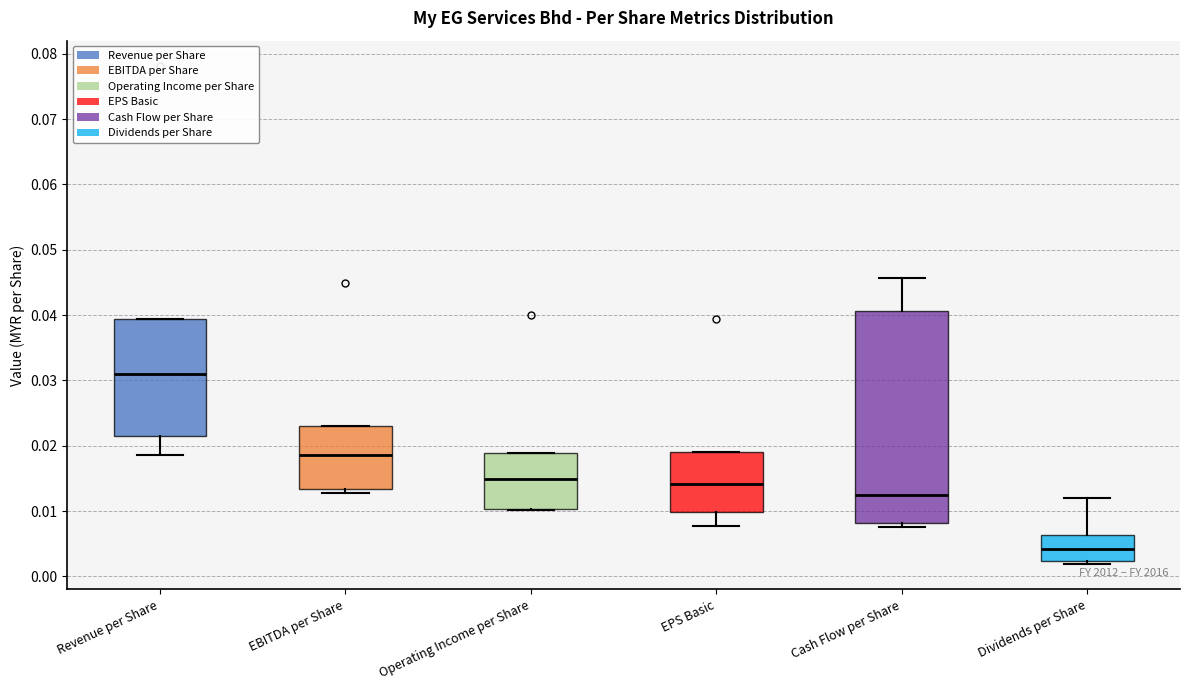

Which box's median line is the lowest?

Dividends per Share